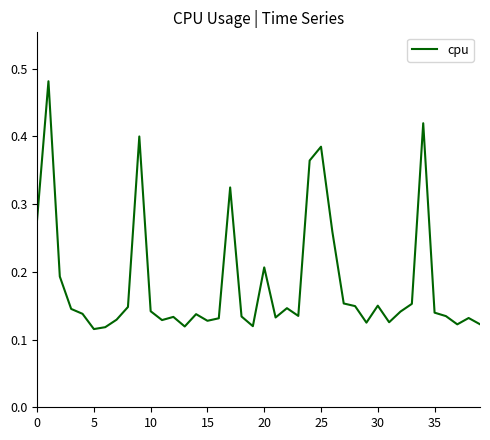

What is the value of the 10th point from the left?

0.4